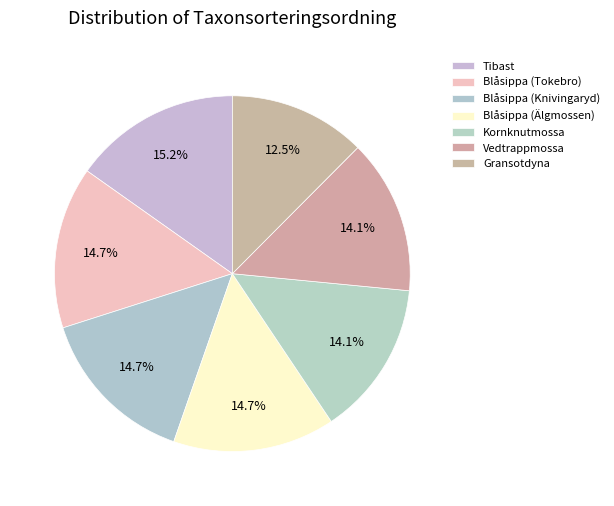

How many slices are in this pie chart?

7